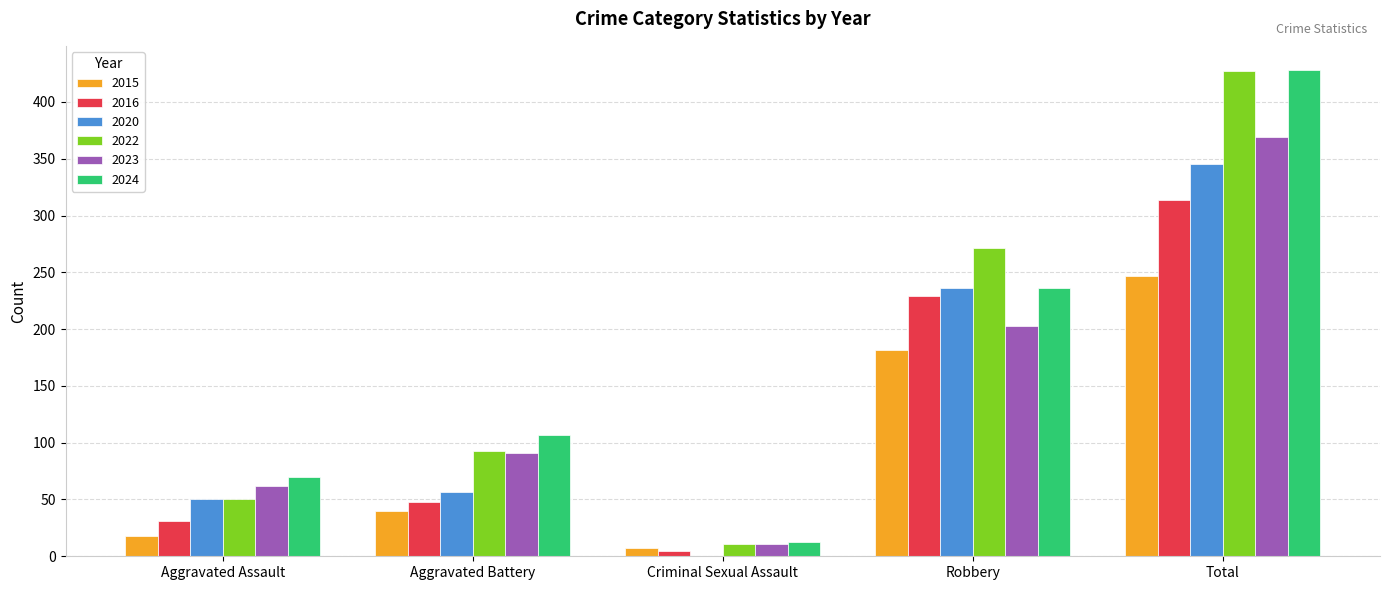

Reading right to left, transcribe all the data shown in this chart.

2015: 247	182	7	40	18
2016: 314	229	5	48	31
2020: 345	236	0	57	50
2022: 427	271	11	93	50
2023: 369	203	11	91	62
2024: 428	236	13	107	70